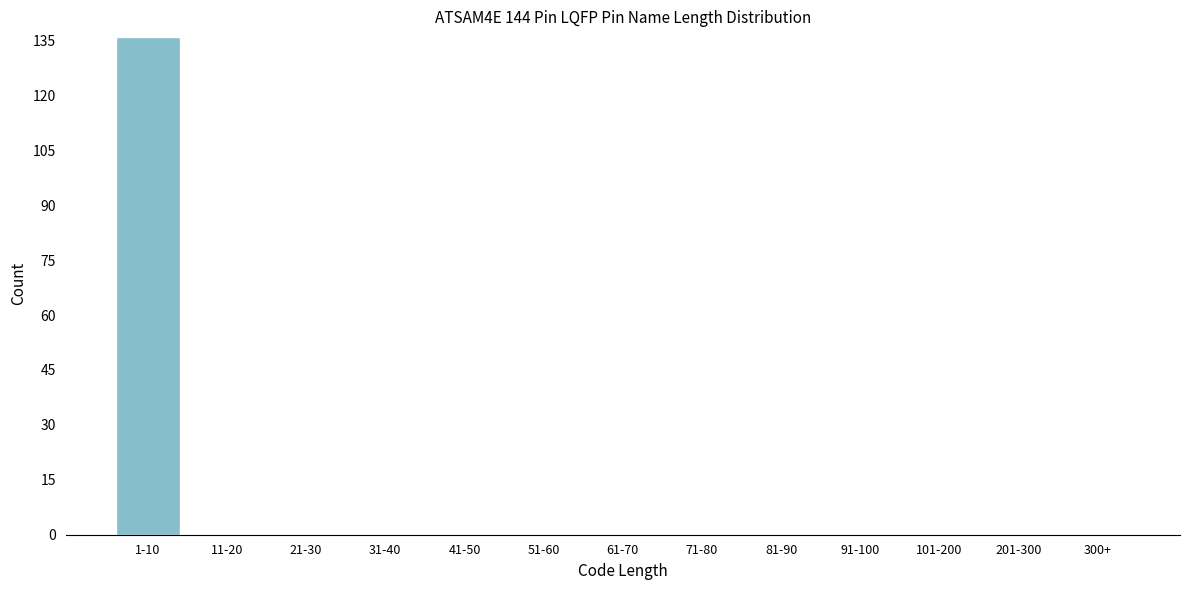

Reading left to right, list all the values displayed in this chart.

1-10=136	11-20=0	21-30=0	31-40=0	41-50=0	51-60=0	61-70=0	71-80=0	81-90=0	91-100=0	101-200=0	201-300=0	300+=0